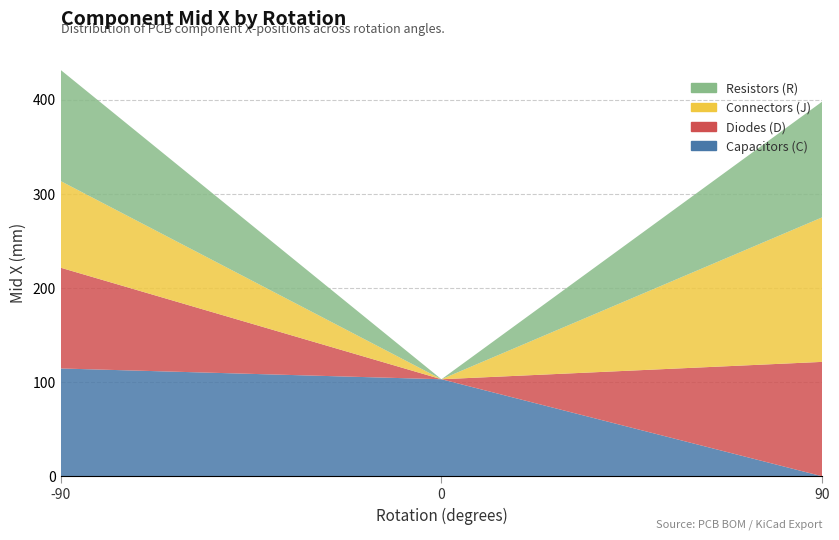

Reading left to right, what are all the values shown in this chart?

Capacitors (C): 114.5	103.0	0.0
Diodes (D): 107.0	0.0	121.5
Connectors (J): 92.0	0.0	153.5
Resistors (R): 118.0	0.0	122.9